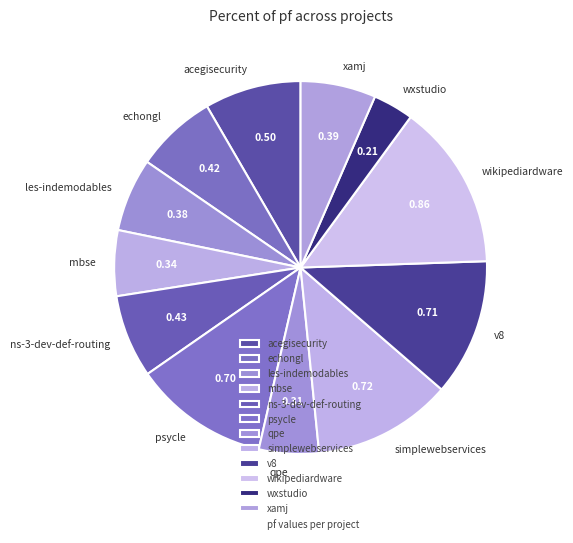

Is there a majority slice in this chart?

No